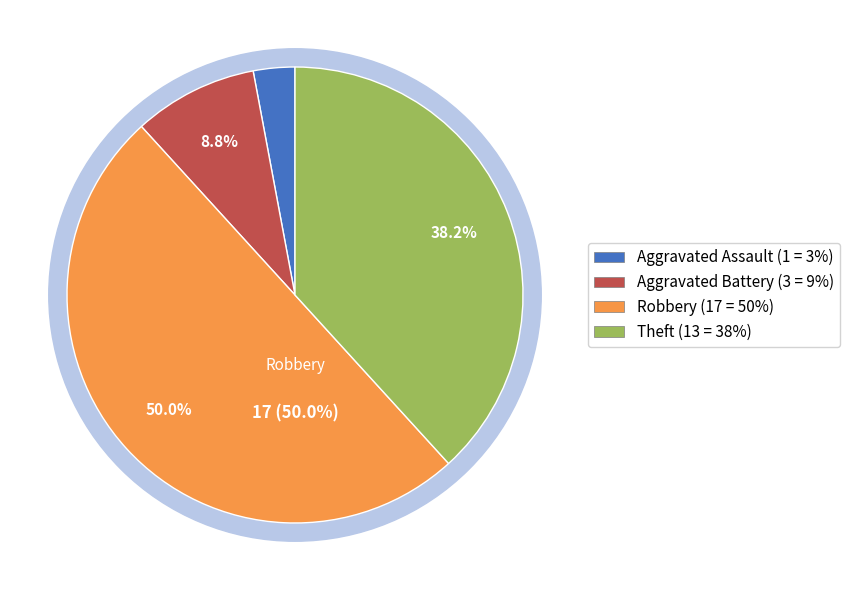

Does Aggravated Battery represent more than half of the total?

No